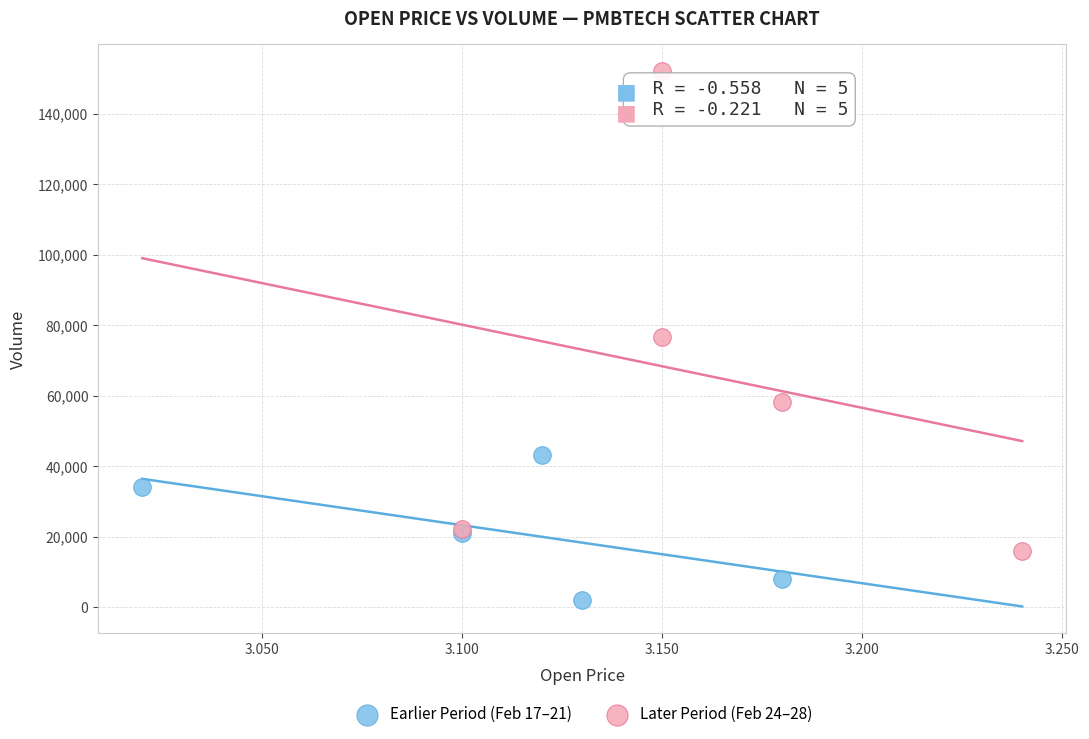

Which series has the widest spread of Y values?

Later Period (Feb 24–28)